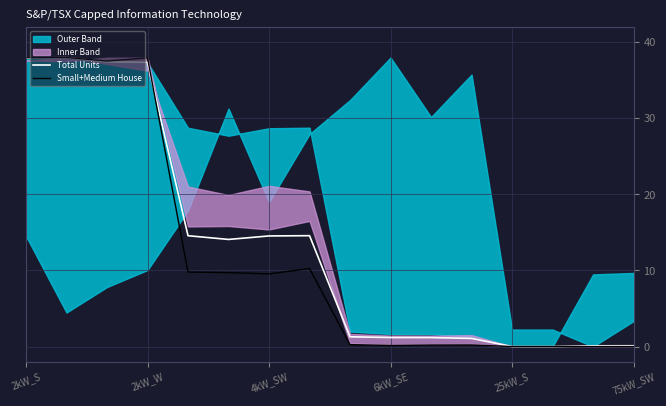

What is the average value of the Total Units series?

13.3